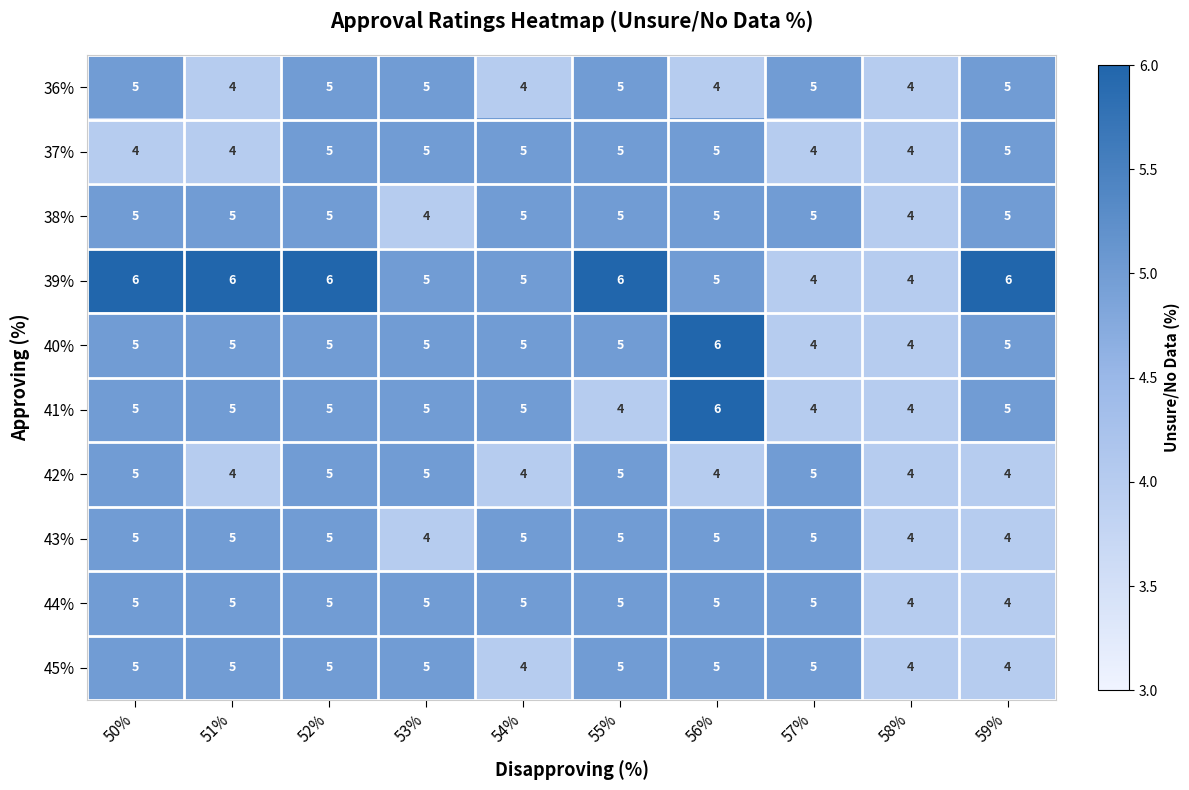

At which category is the sum across all series the highest?

52%